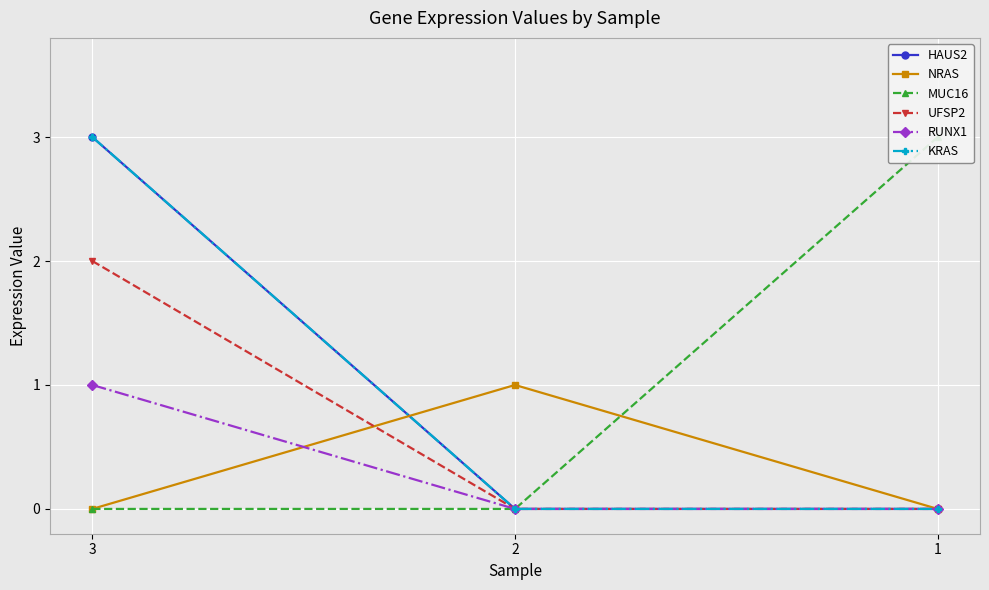

What are all the series names shown in the legend?

HAUS2, NRAS, MUC16, UFSP2, RUNX1, KRAS